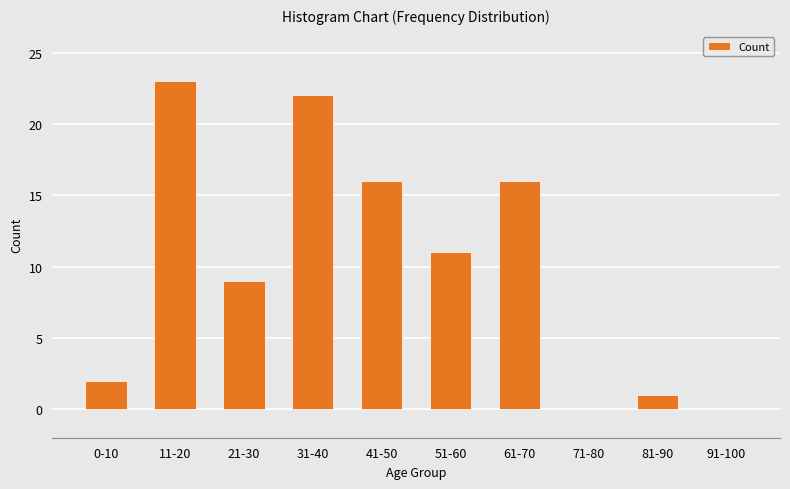

The value at 0-10 is 1. True or false?

False